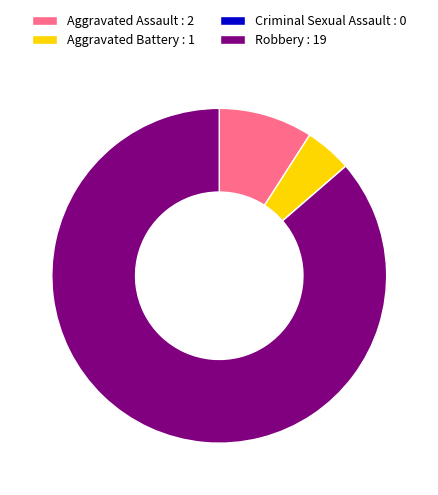

Combined, do Robbery : 19 and Aggravated Assault : 2 account for over 50%?

Yes